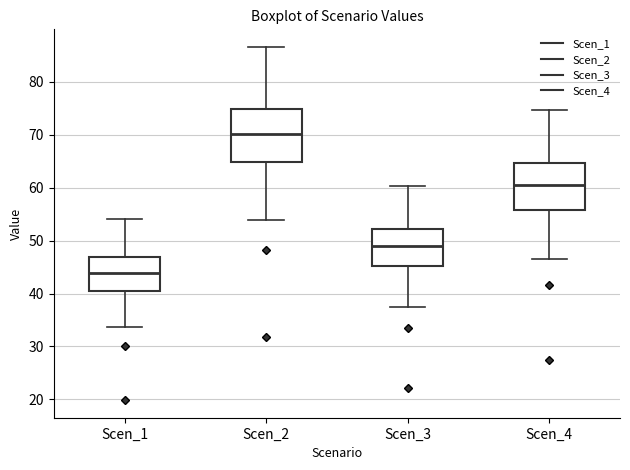

Where does the lower whisker of the box for Scen_1 end on the y-axis? The values are not printed on the chart, so give them approximately, as read against the axis.

34